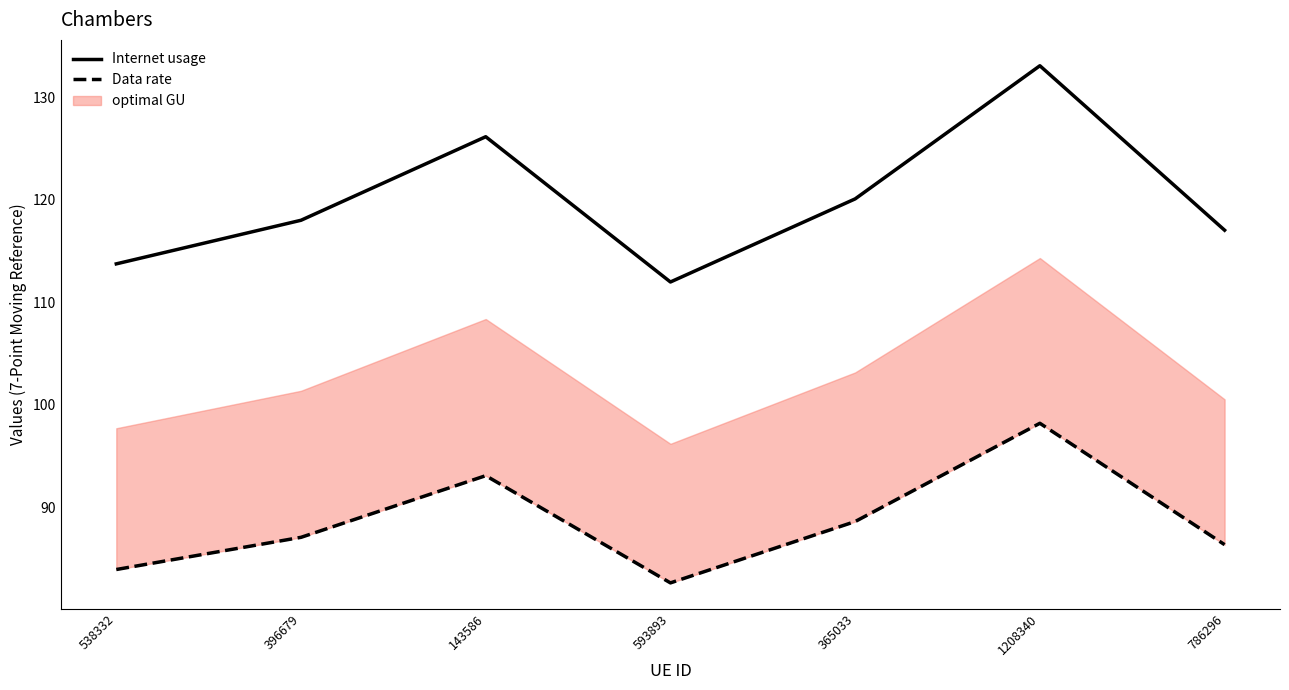

True or false: Internet usage and Data rate cross at least once.

False